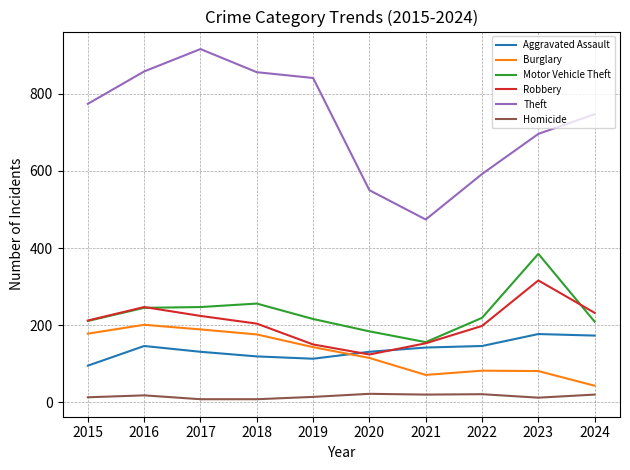

At 2024, list the series in order from smallest to largest.

Homicide, Burglary, Aggravated Assault, Motor Vehicle Theft, Robbery, Theft